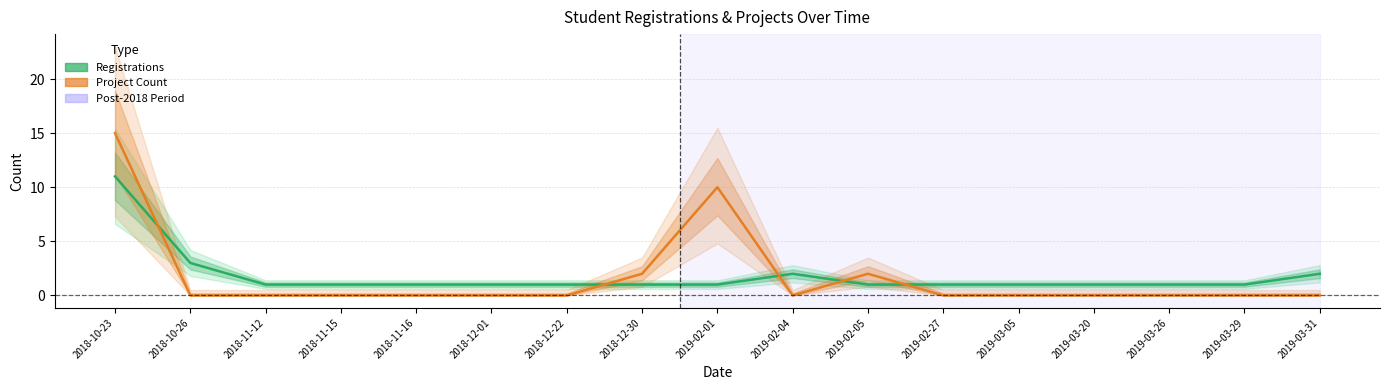

Between which two adjacent categories do Project Count and Registrations first intersect?

2018-10-23 and 2018-10-26